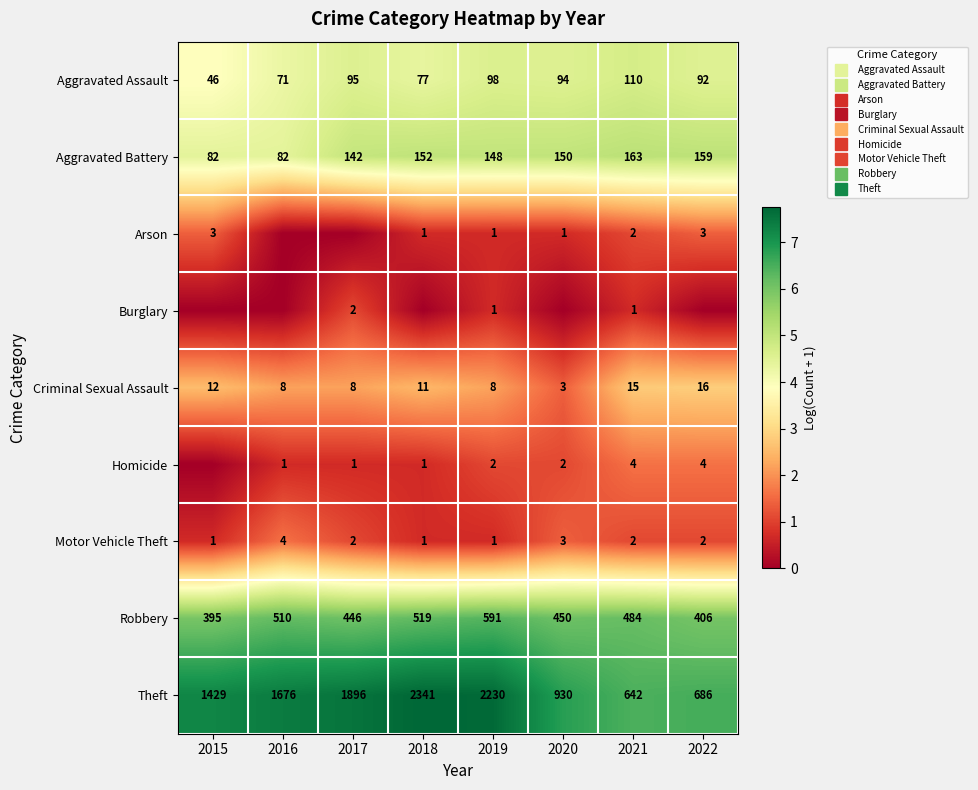

Between 2016 and 2020, which is larger?

2020